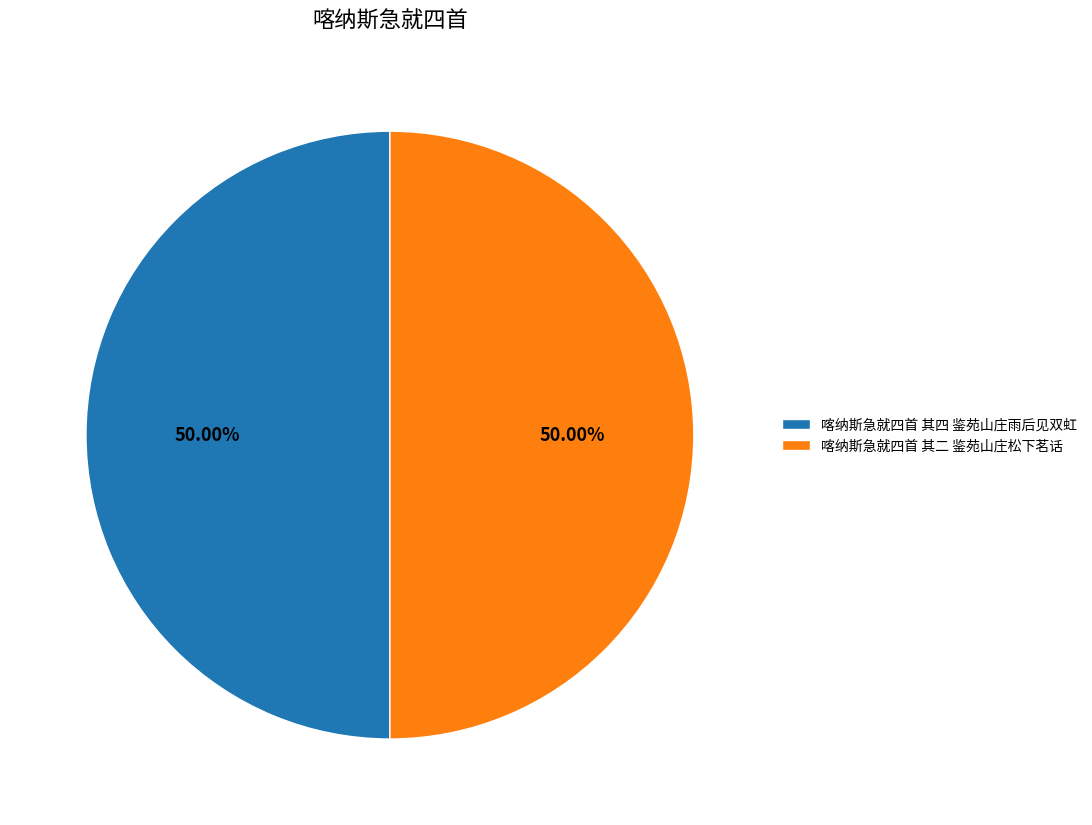

Do 喀纳斯急就四首 其二 鉴苑山庄松下茗话 and 喀纳斯急就四首 其四 鉴苑山庄雨后见双虹 together represent more than half of the pie?

Yes